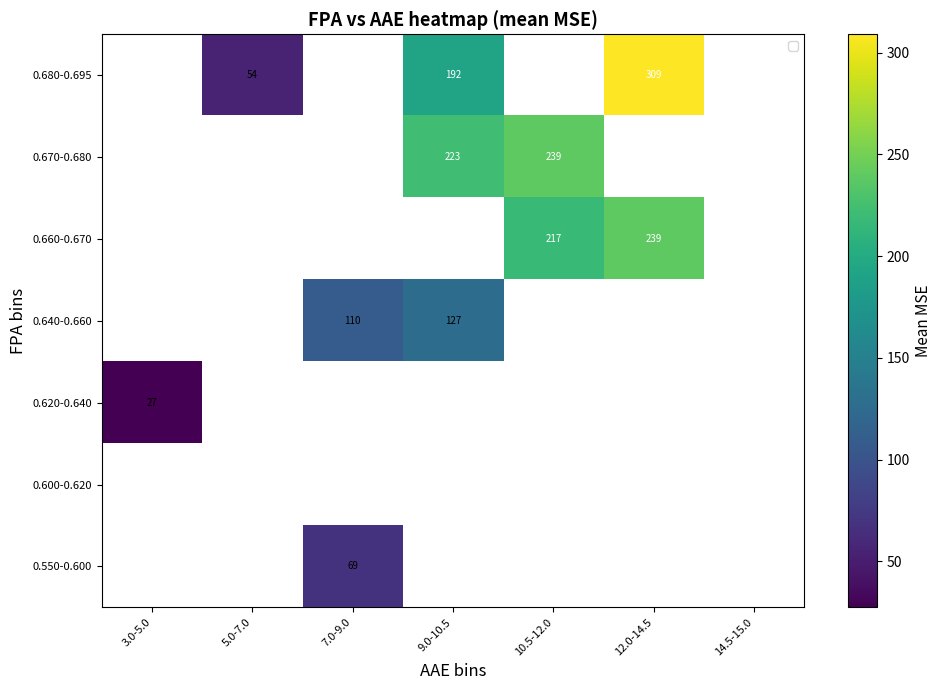

Rank the series by their average value, from highest to lowest.

0.550-0.600, 0.600-0.620, 0.620-0.640, 0.640-0.660, 0.660-0.670, 0.670-0.680, 0.680-0.695